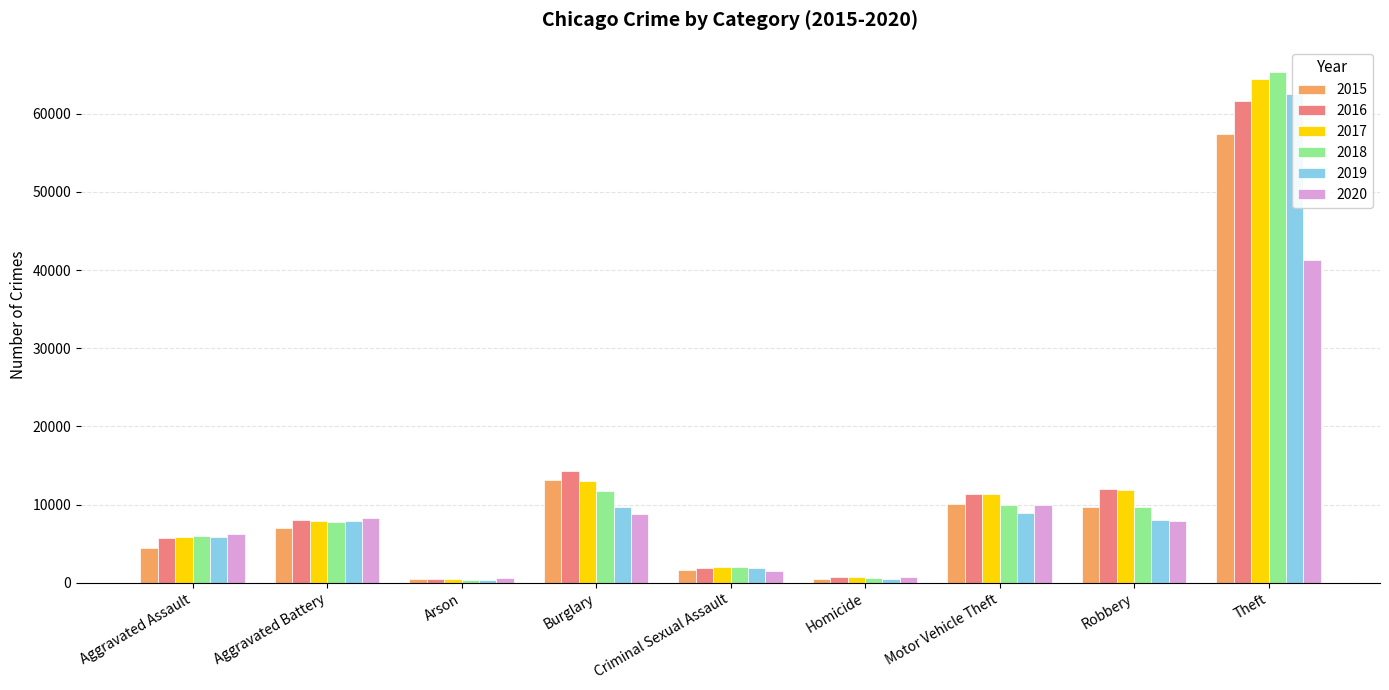

At which label does 2019 reach its minimum?

Arson